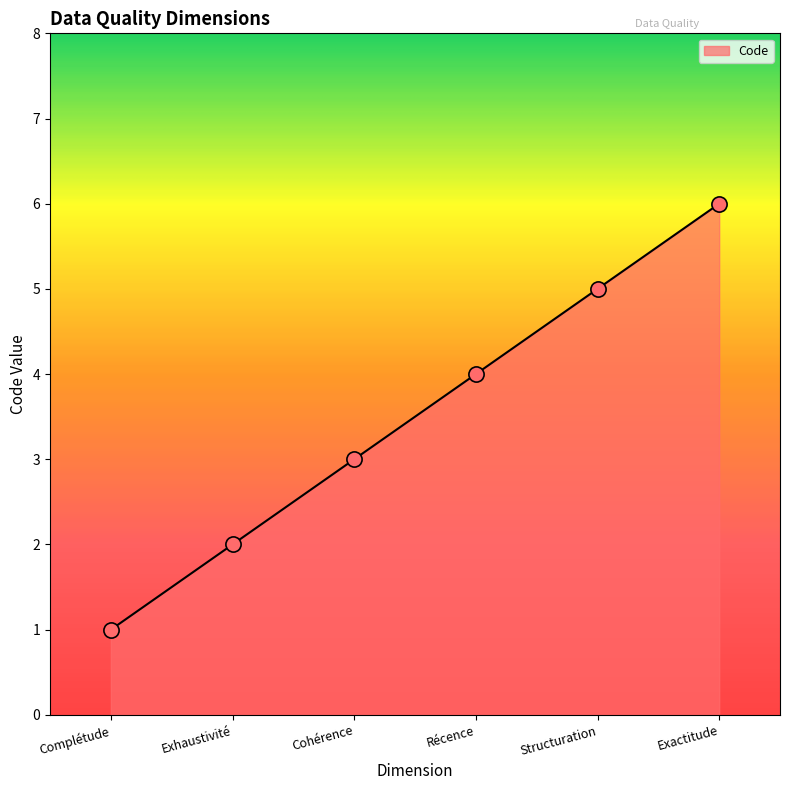

What is the change in value from Complétude to Exactitude?

+5